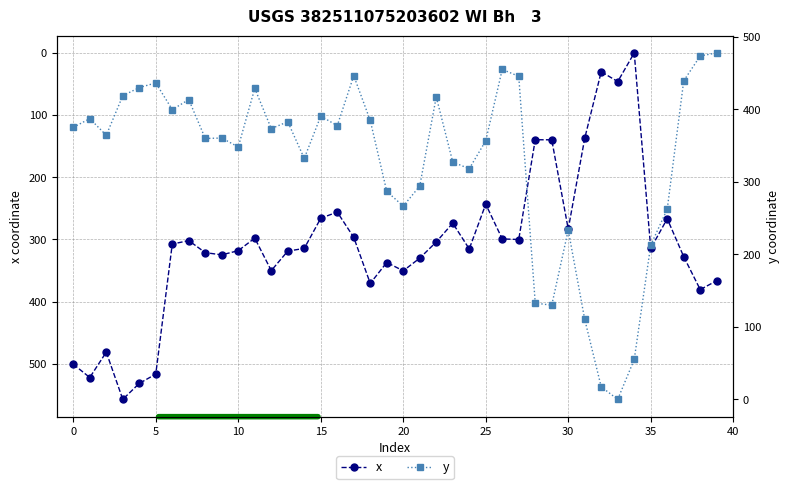

Read the y value at 19.

286.7